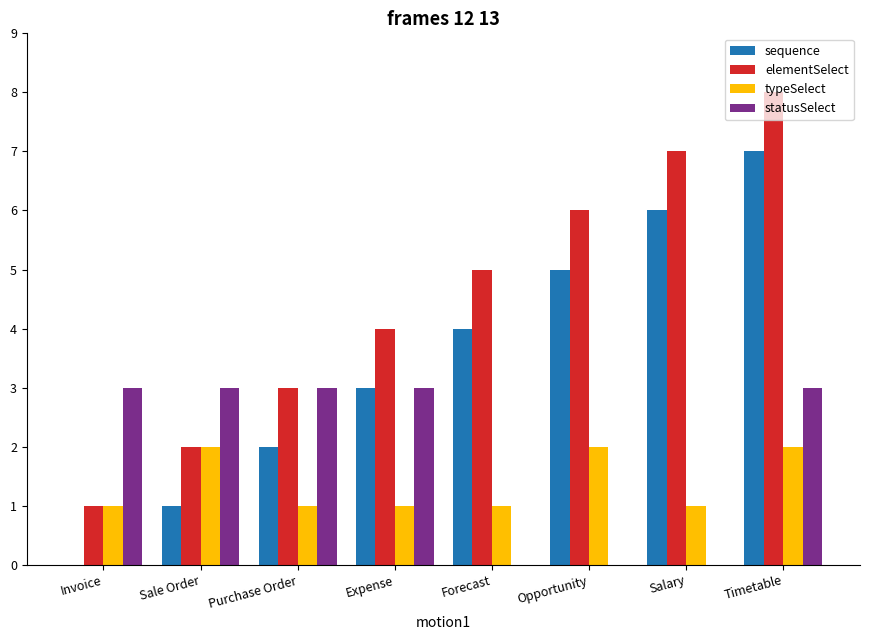

Count the number of data series in this chart.

4